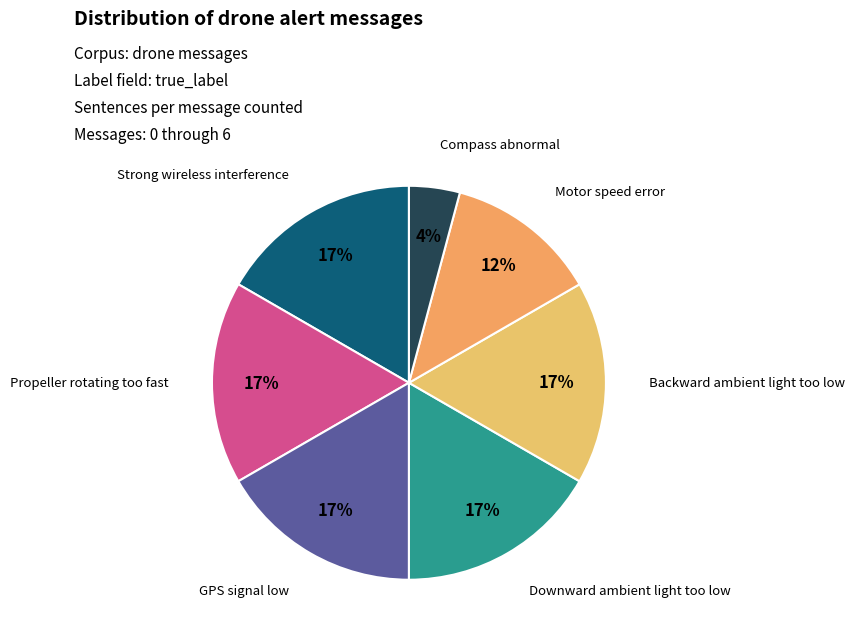

How many slices are in this pie chart?

7